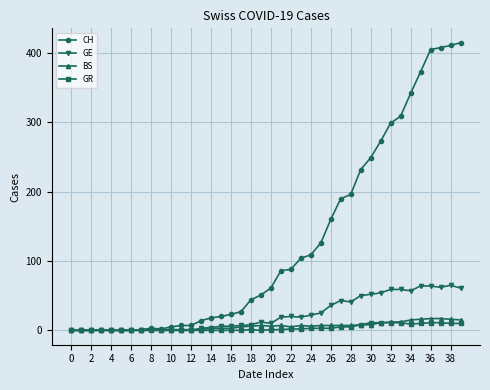

What is the maximum value for GR?

11